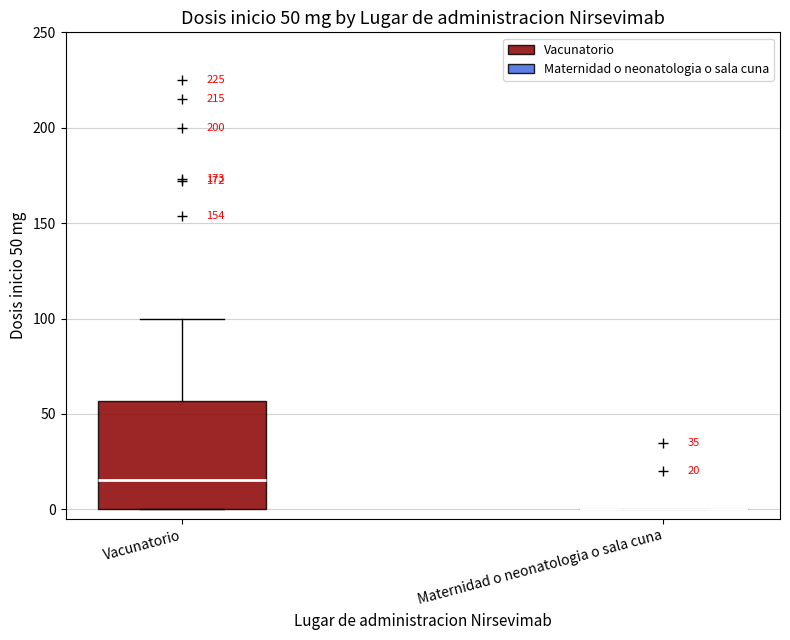

Comparing the boxes themselves (not the whiskers), which one is the tallest?

Vacunatorio